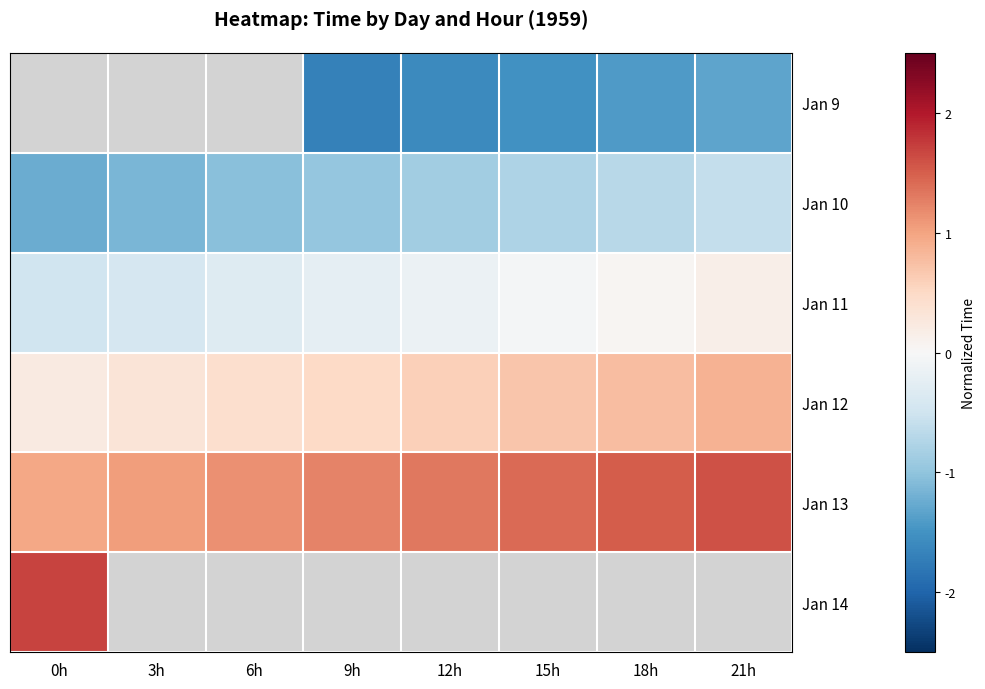

How many distinct data groups are displayed?

6